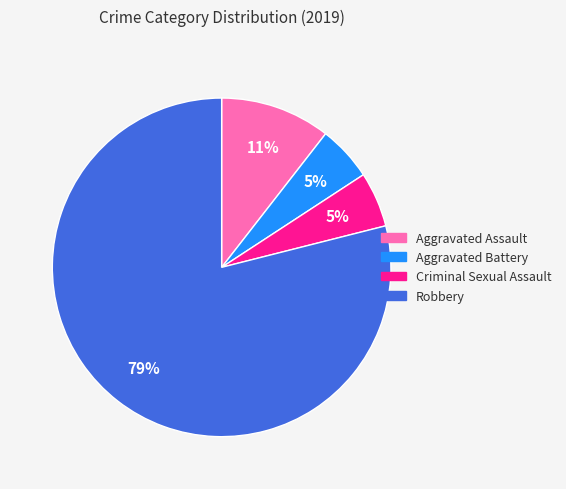

To the nearest percent, what percentage of the pie is Aggravated Assault?

11%